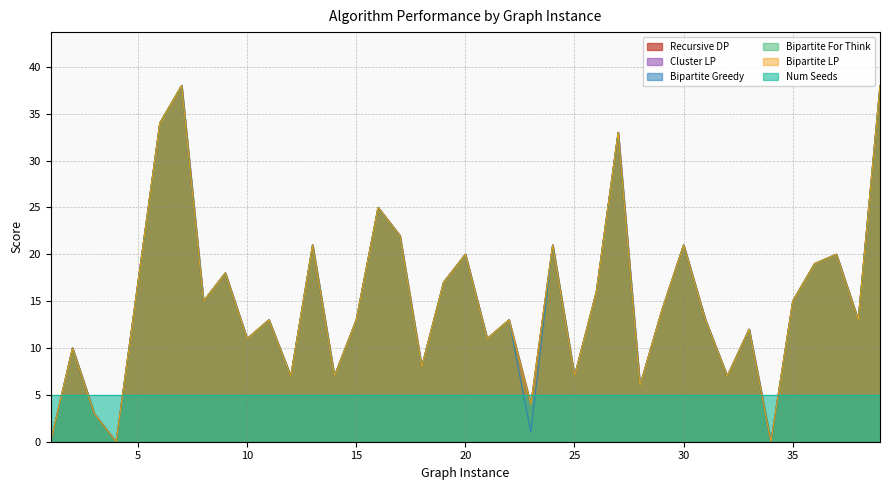

At which label does Recursive DP reach its peak?

7